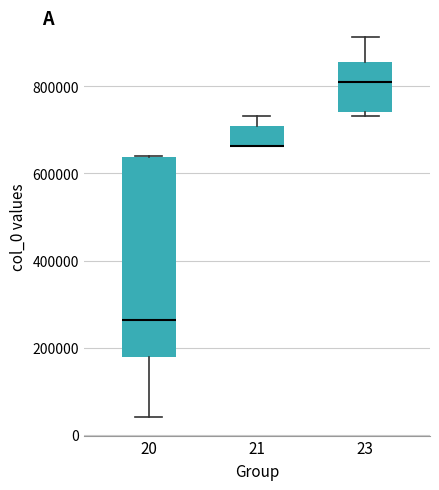

Reading left to right, read every box against the y-axis: the position of its median line, the range the box covers, and the ends of its whiskers. The values are not printed on the chart, so give them approximately, as read against the axis.

20: median 260000, box 180000 to 640000, whiskers 40000 to 640000
21: median 660000 (drawn on the box's lower edge), box 660000 to 700000, whiskers 660000 to 740000
23: median 800000, box 740000 to 860000, whiskers 740000 (just below the box's lower edge) to 920000